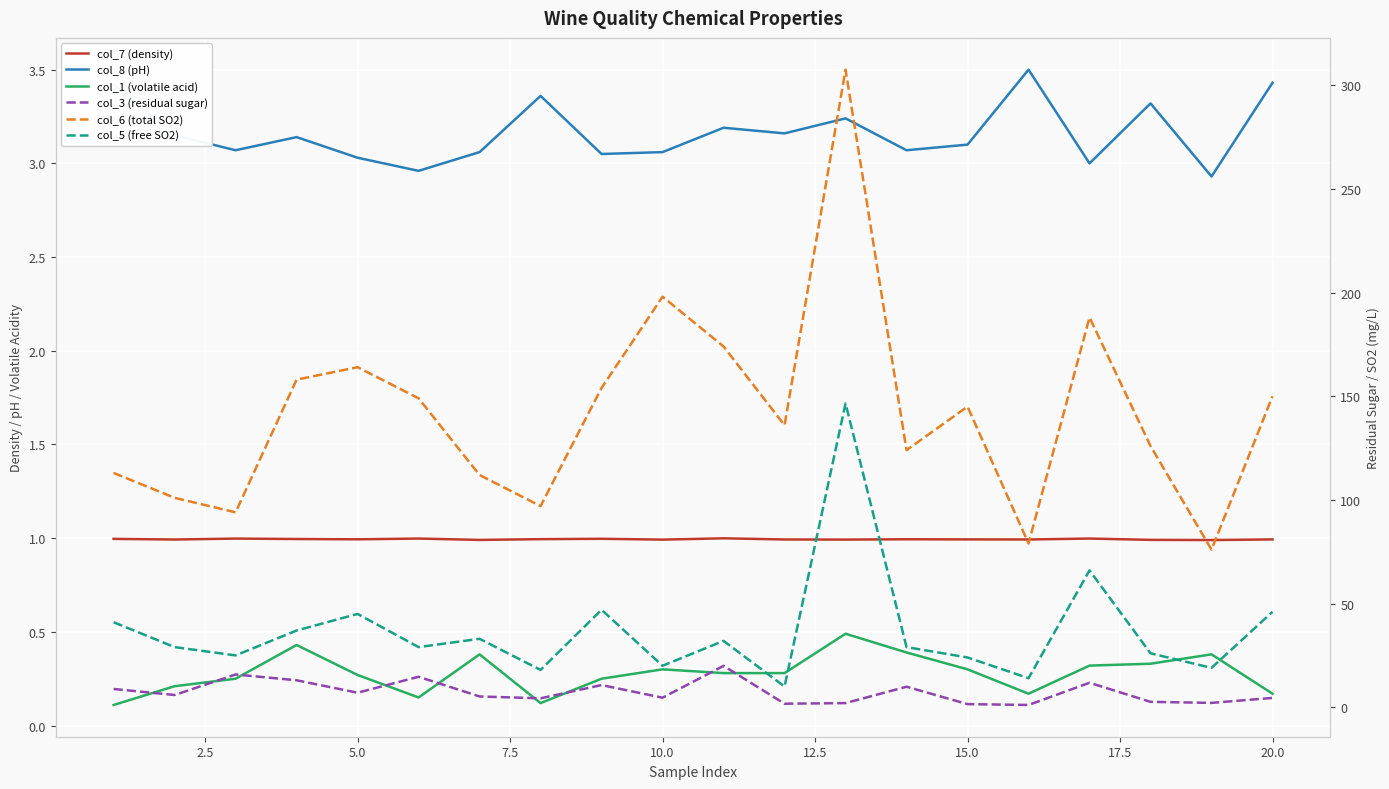

Rank the series by their maximum value, from lowest to highest.

col_1 (volatile acid), col_7 (density), col_8 (pH), col_3 (residual sugar), col_5 (free SO2), col_6 (total SO2)